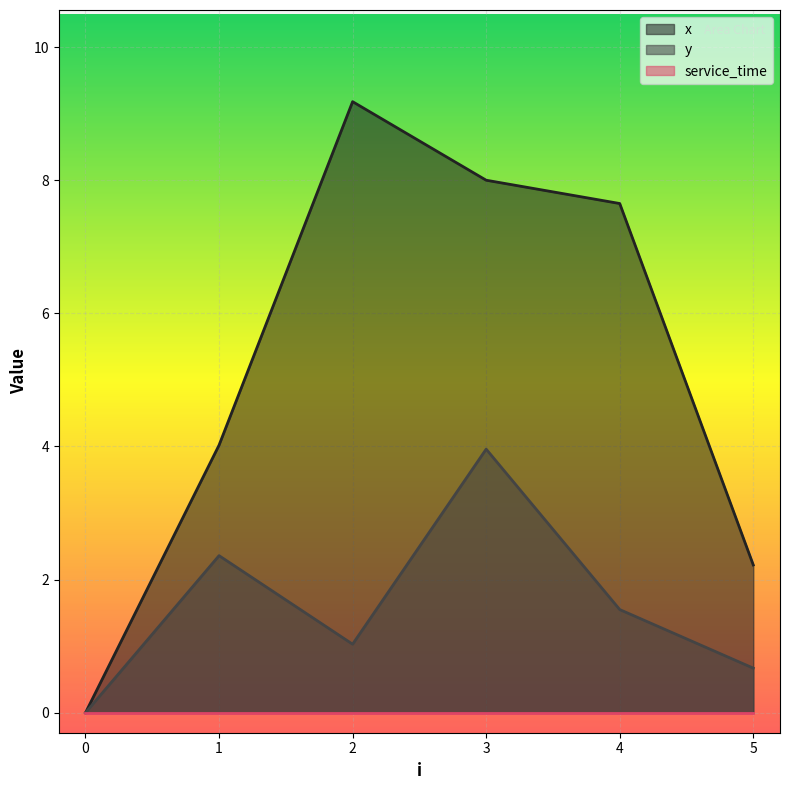

Read the x value at 3.

8.0